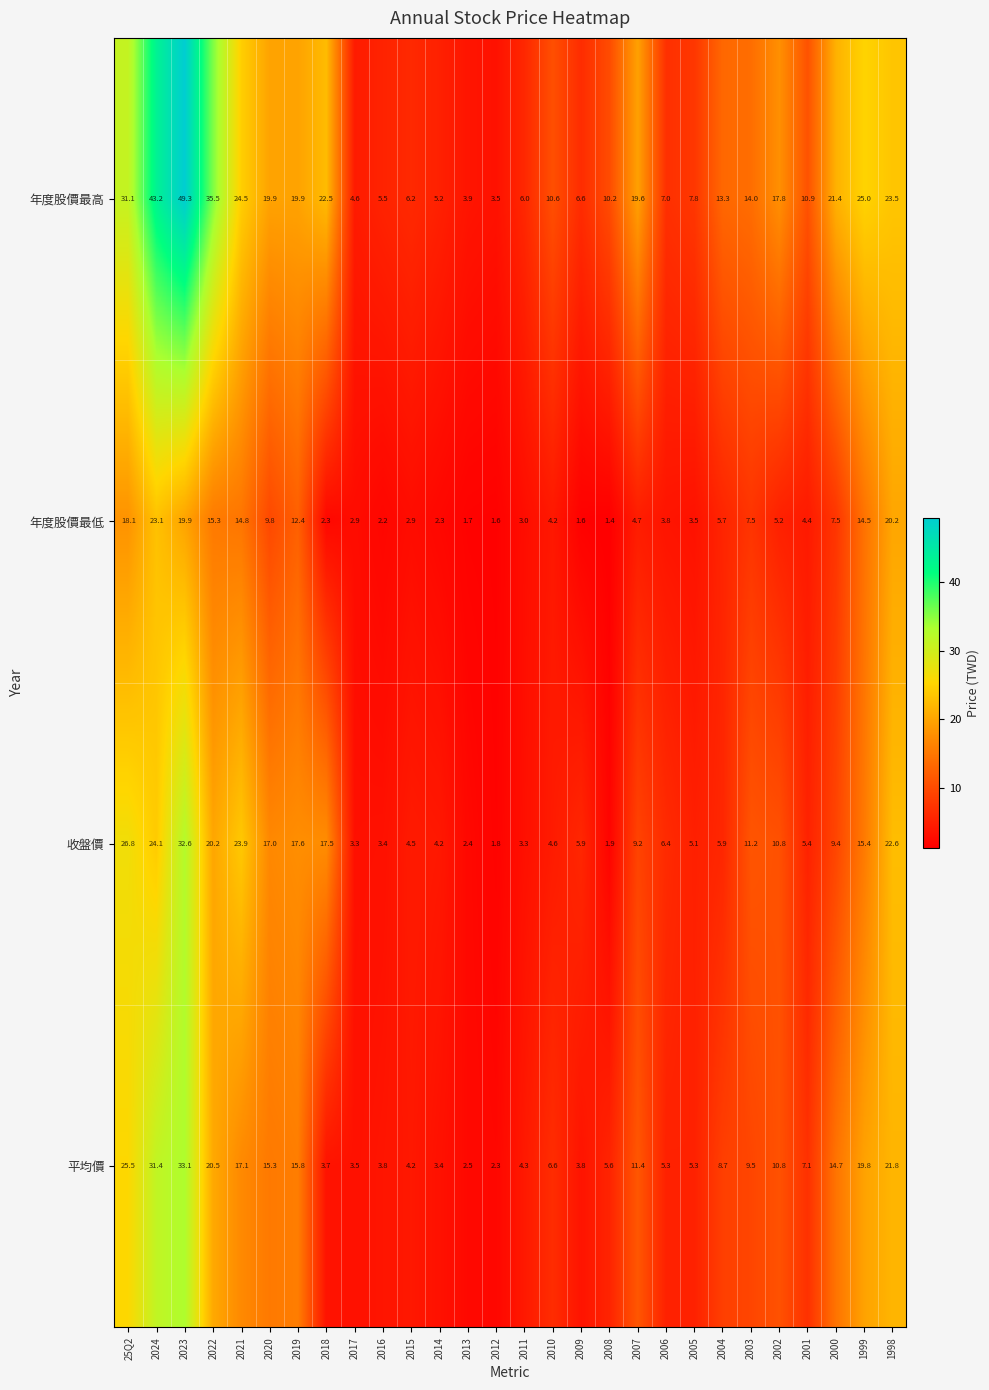

What is the average value of the 年度股價最低 series?

7.7